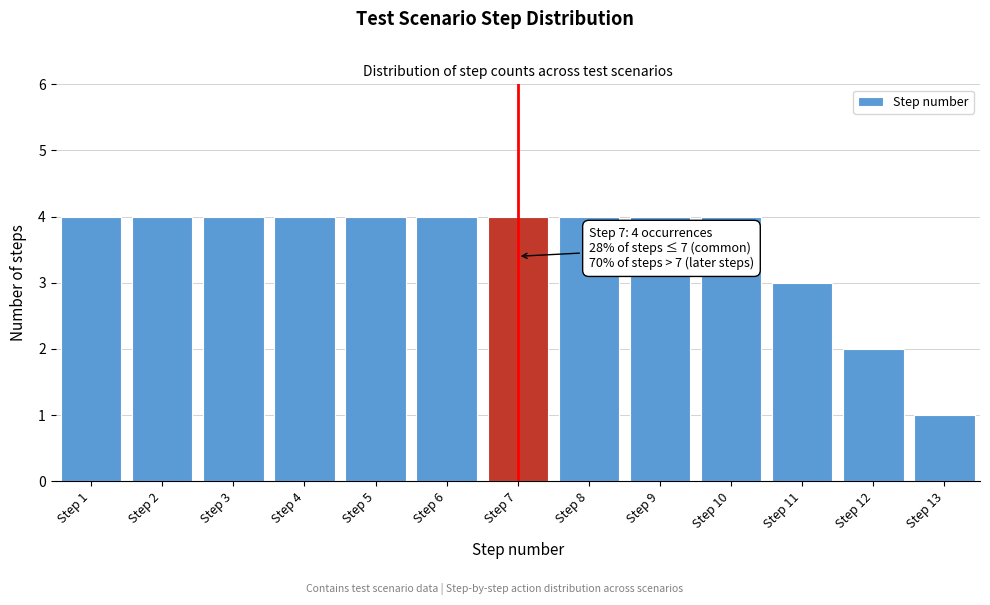

Reading right to left, list all the values displayed in this chart.

Step 13=1	Step 12=2	Step 11=3	Step 10=4	Step 9=4	Step 8=4	Step 7=4	Step 6=4	Step 5=4	Step 4=4	Step 3=4	Step 2=4	Step 1=4